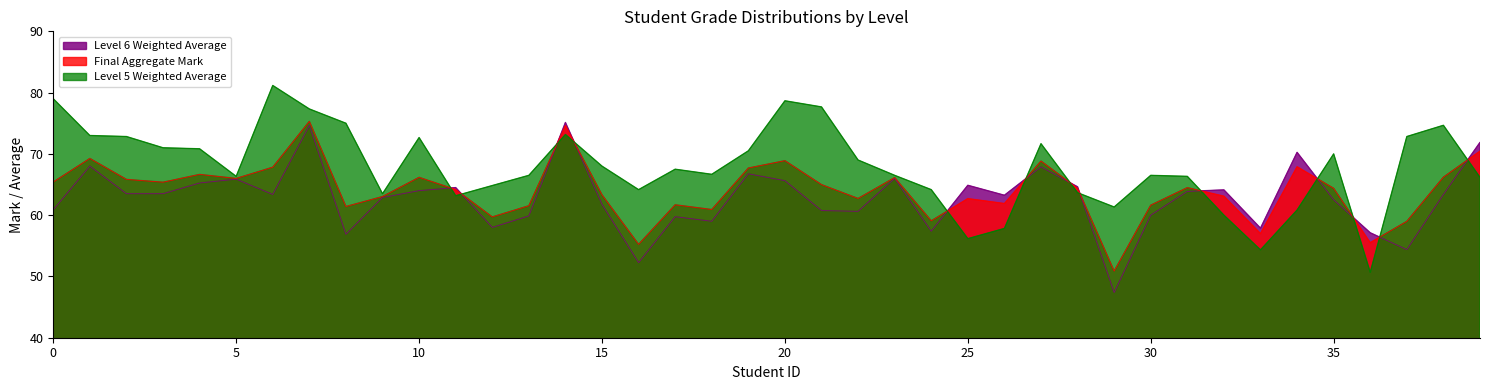

List the series in order of their overall mean, lowest first.

Level 6 Weighted Average, Final Aggregate Mark, Level 5 Weighted Average